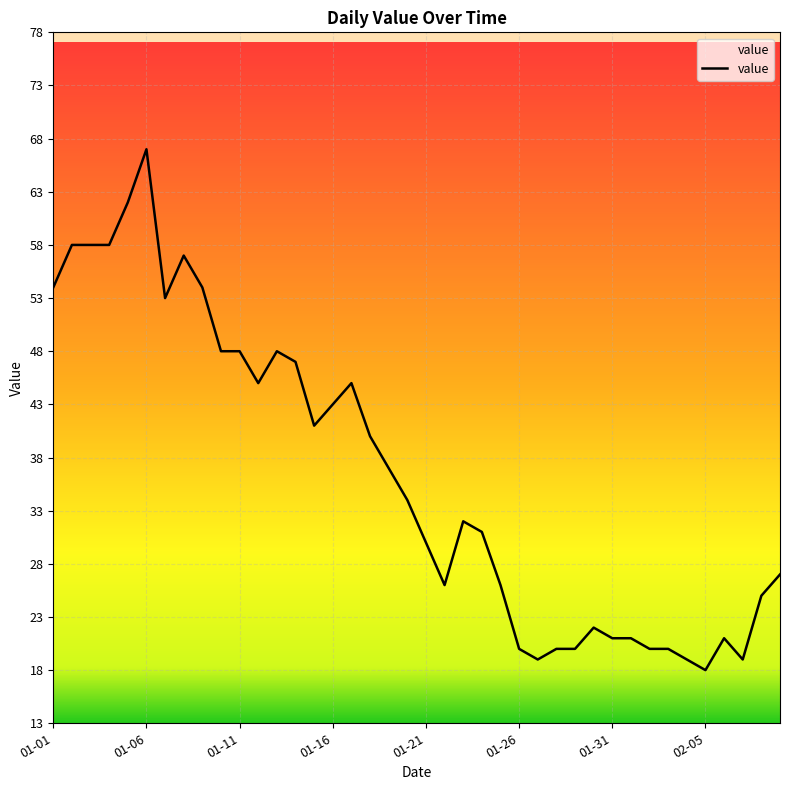

What is the maximum value shown in the chart?

67